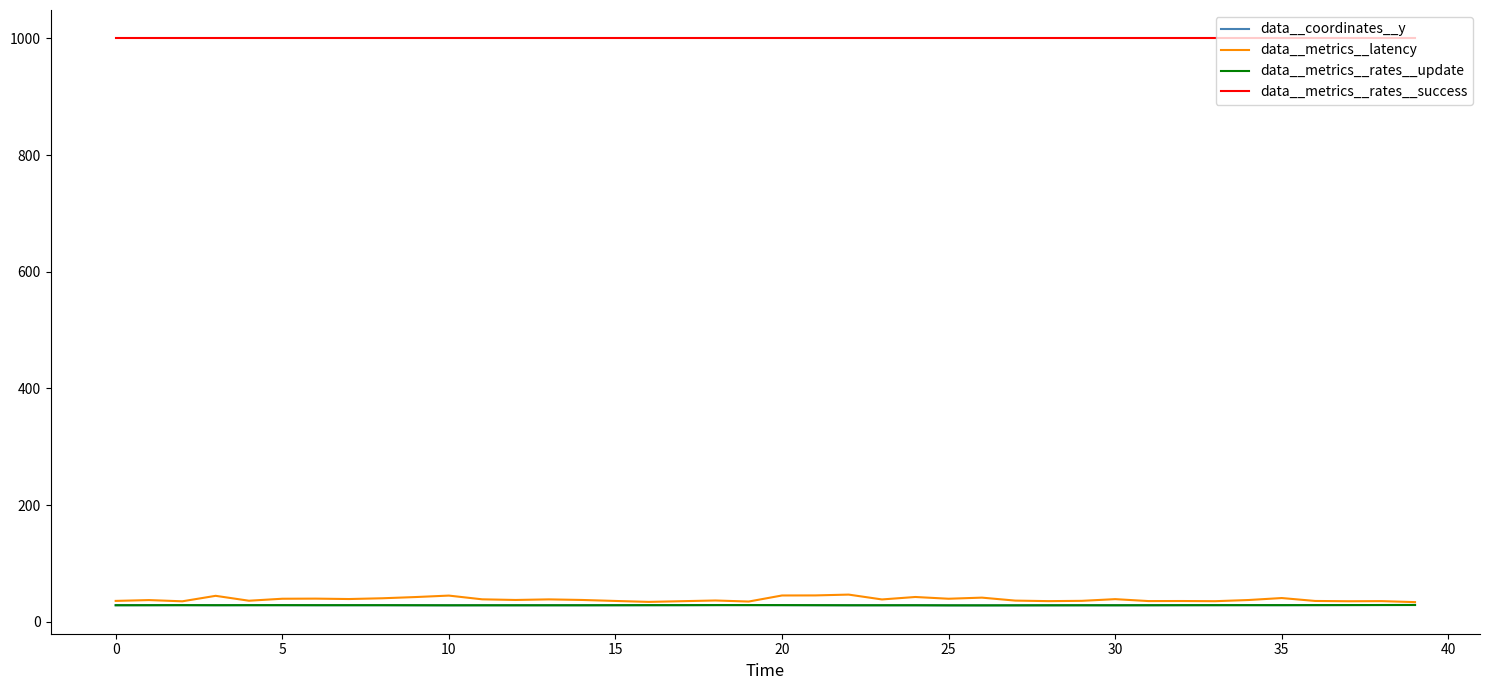

Which series has the widest spread of values?

data__metrics__latency